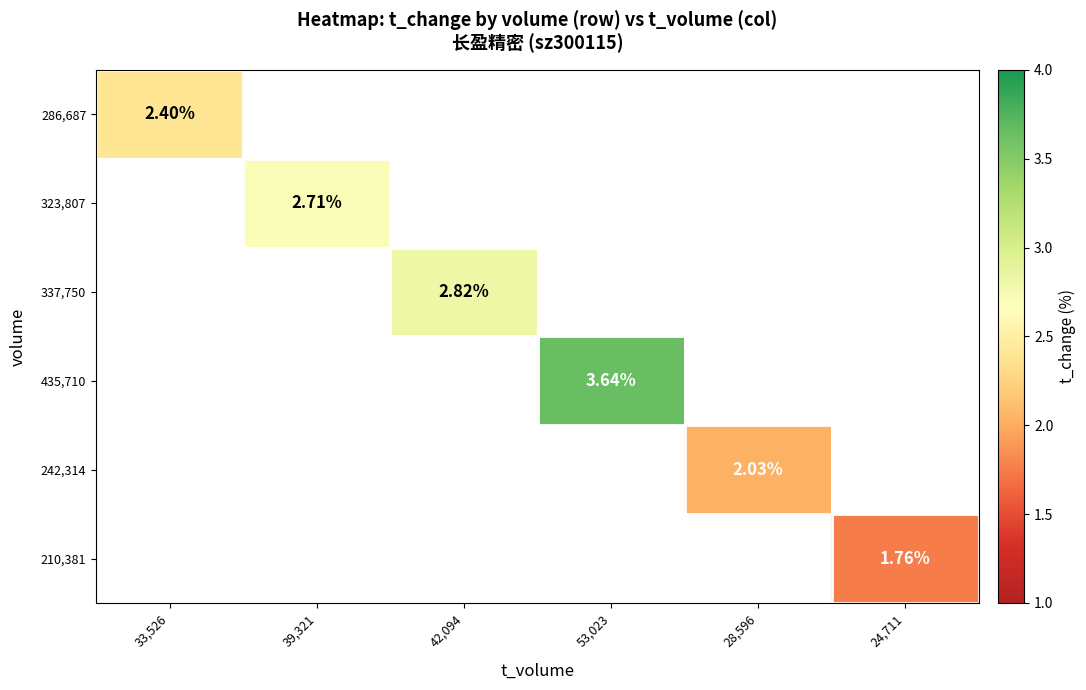

How many positive values does the 337,750 series have?

1